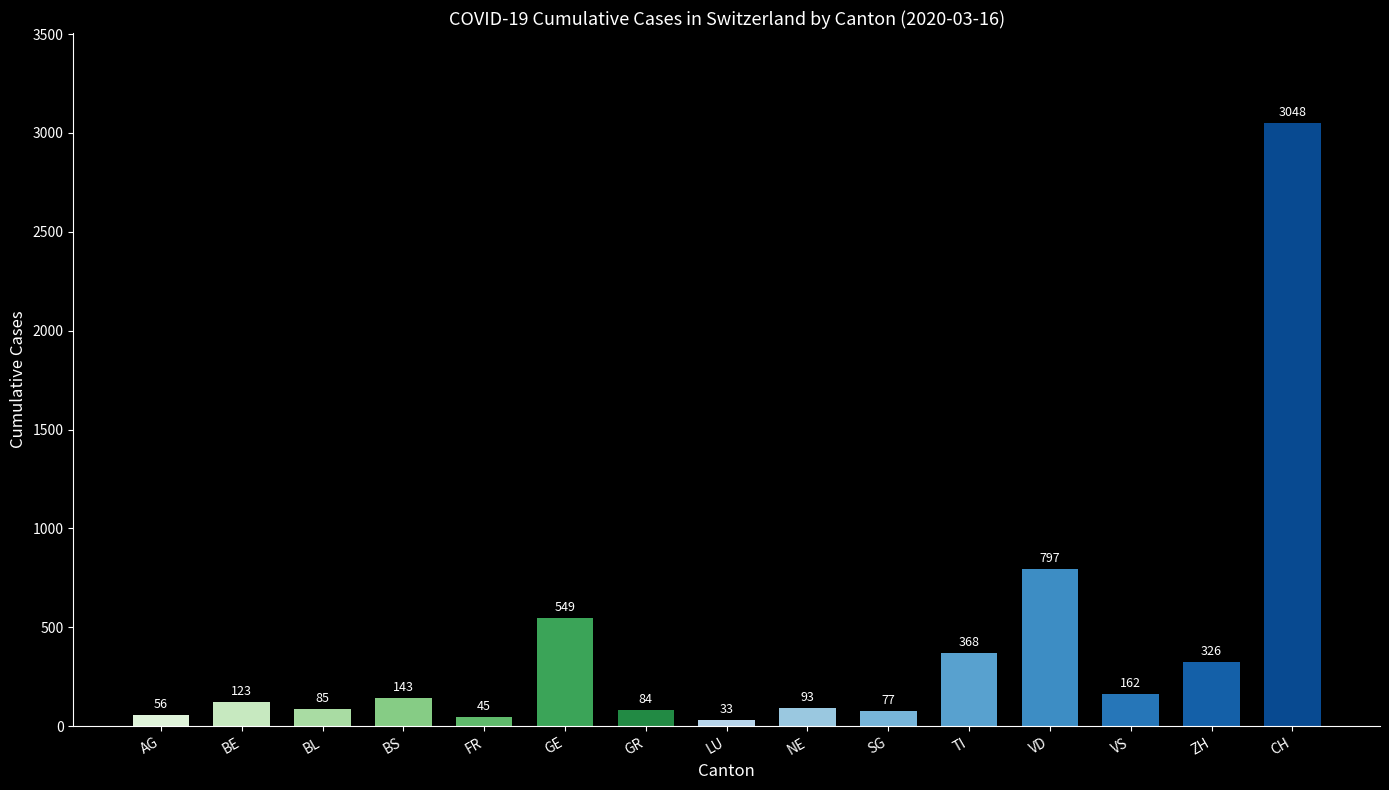

Rank the categories by value from lowest to highest.

LU, FR, AG, SG, GR, BL, NE, BE, BS, VS, ZH, TI, GE, VD, CH